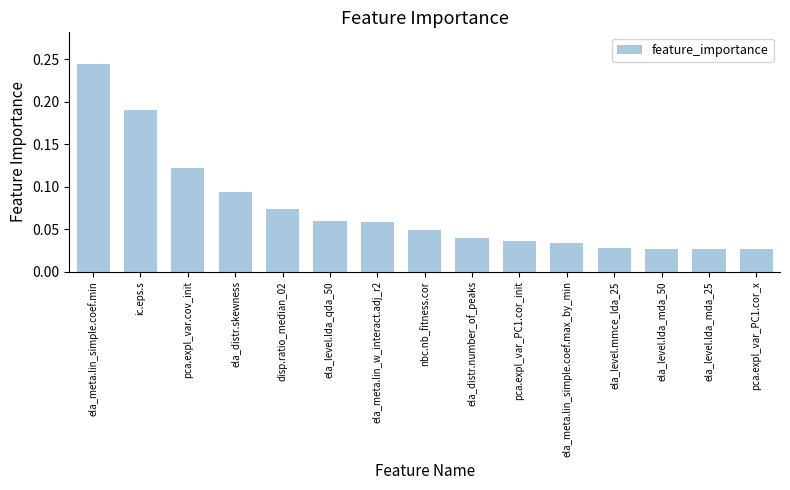

True or false: the data shows 0.1 at nbc.nb_fitness.cor.

False